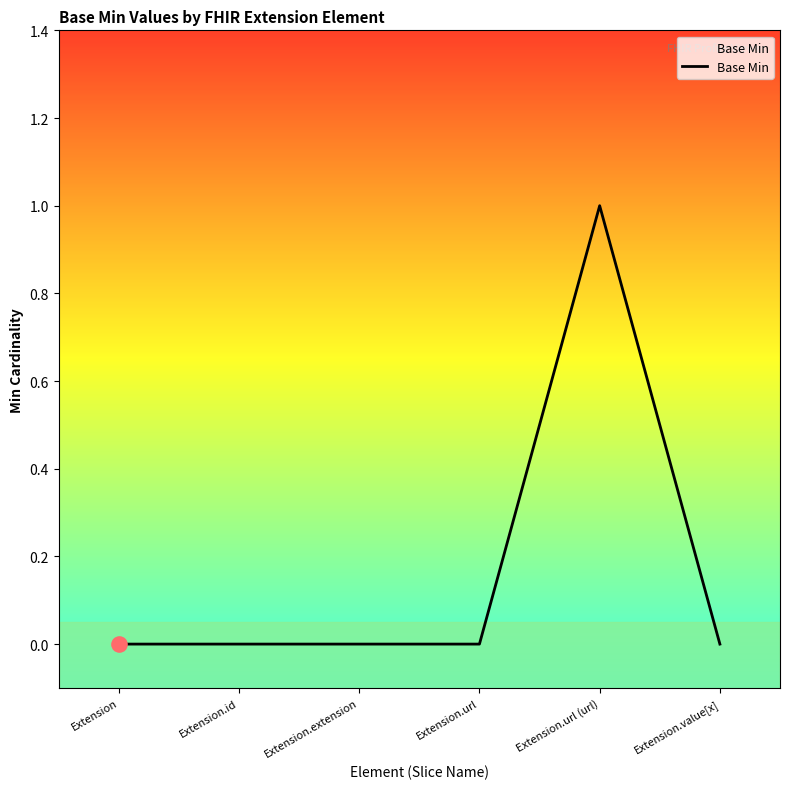

Between Extension.value[x] and Extension.url (url), which is larger?

Extension.url (url)